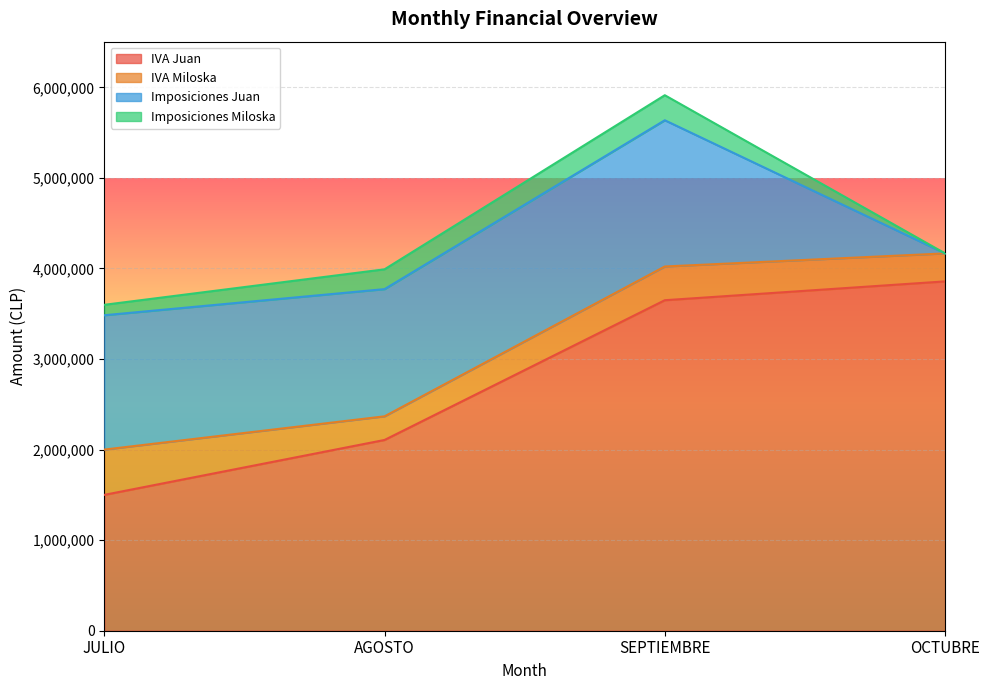

What is the approximate value of Imposiciones Miloska at SEPTIEMBRE?

276490